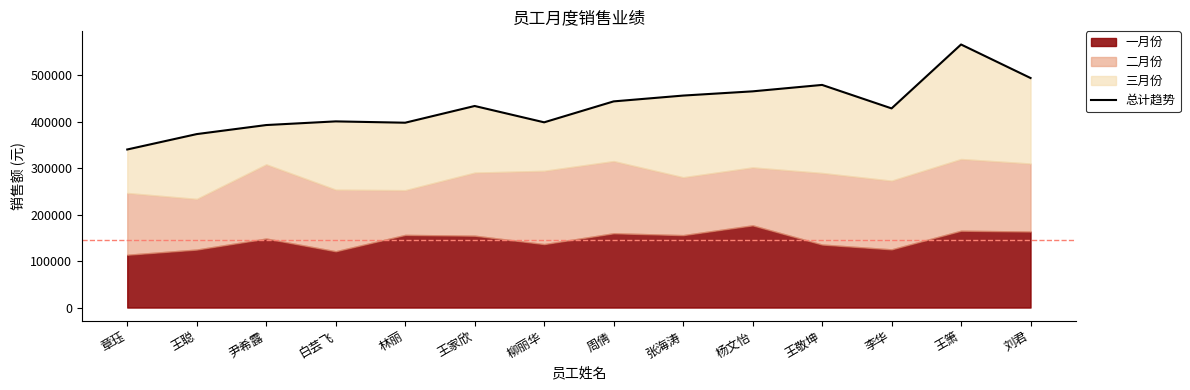

What is the difference between the maximum and second lowest values?

192680